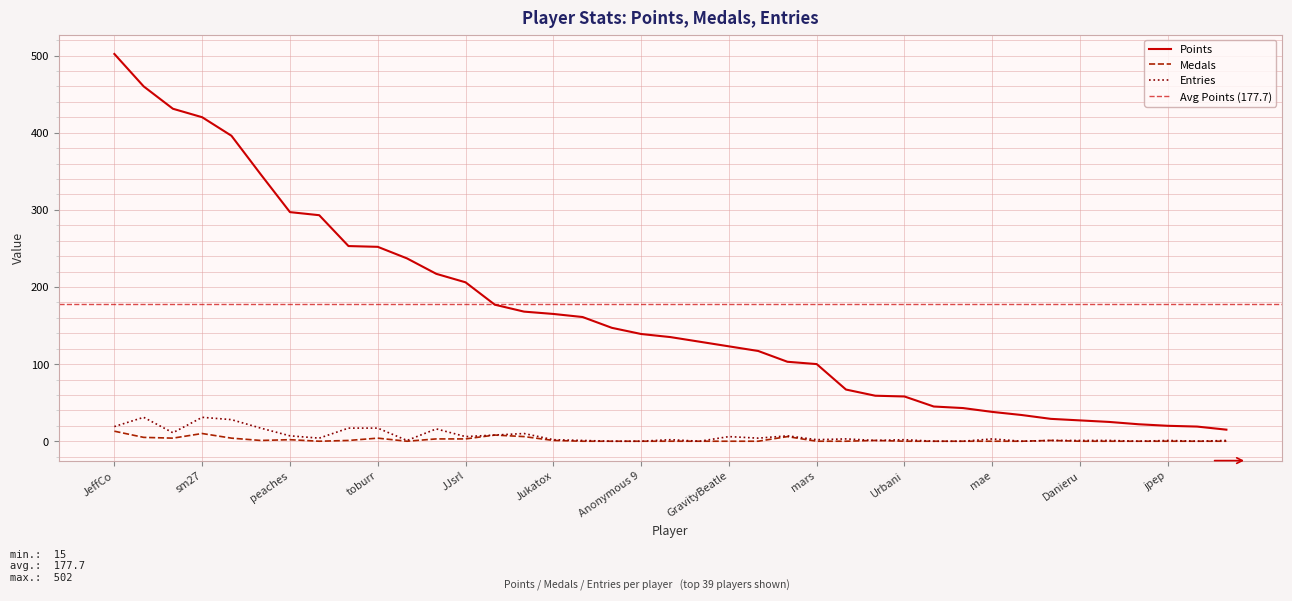

True or false: Entries and Medals intersect in this chart.

False